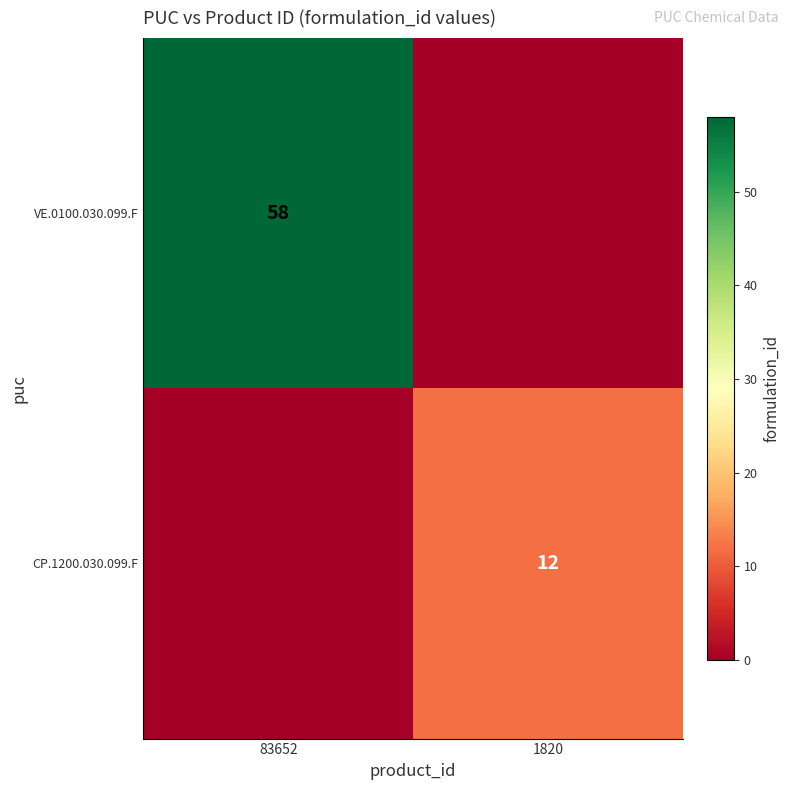

What is the difference between the highest and lowest values at 1820?

12